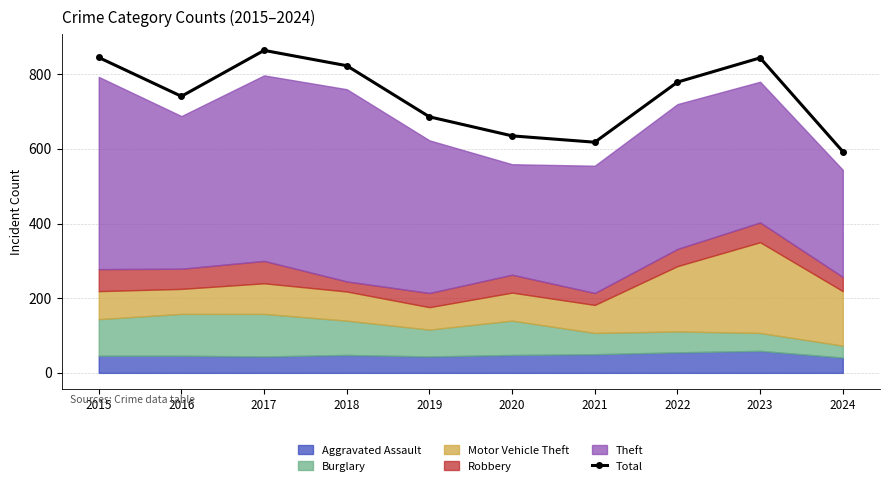

What is the value of the 2nd point from the left?

741